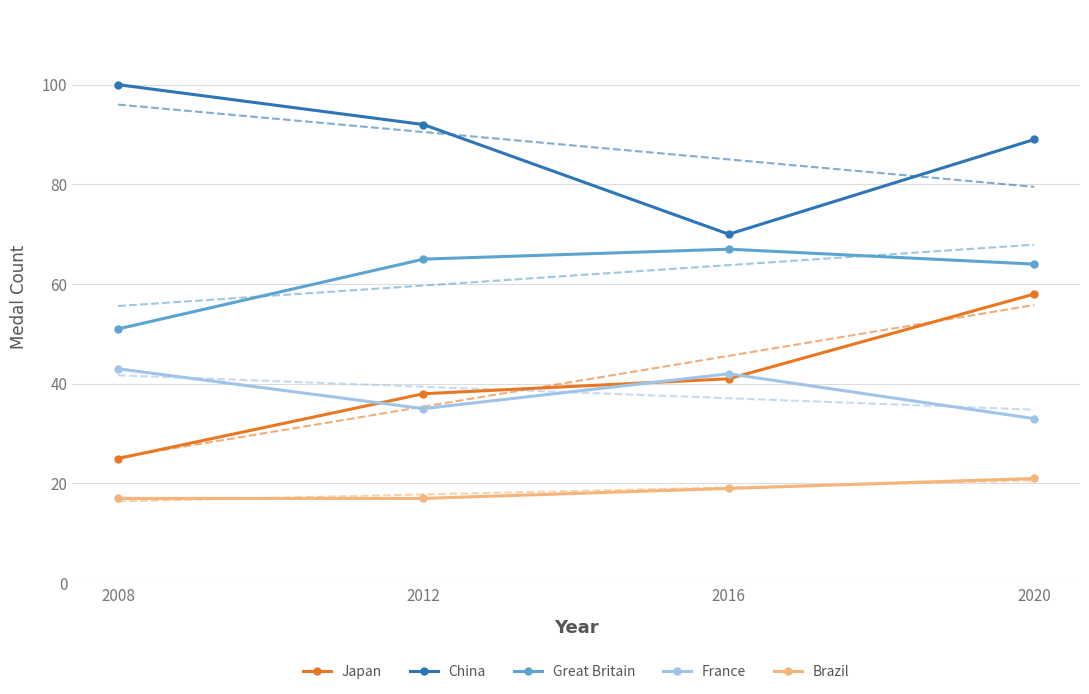

How many values in the Japan series exceed 41?

1